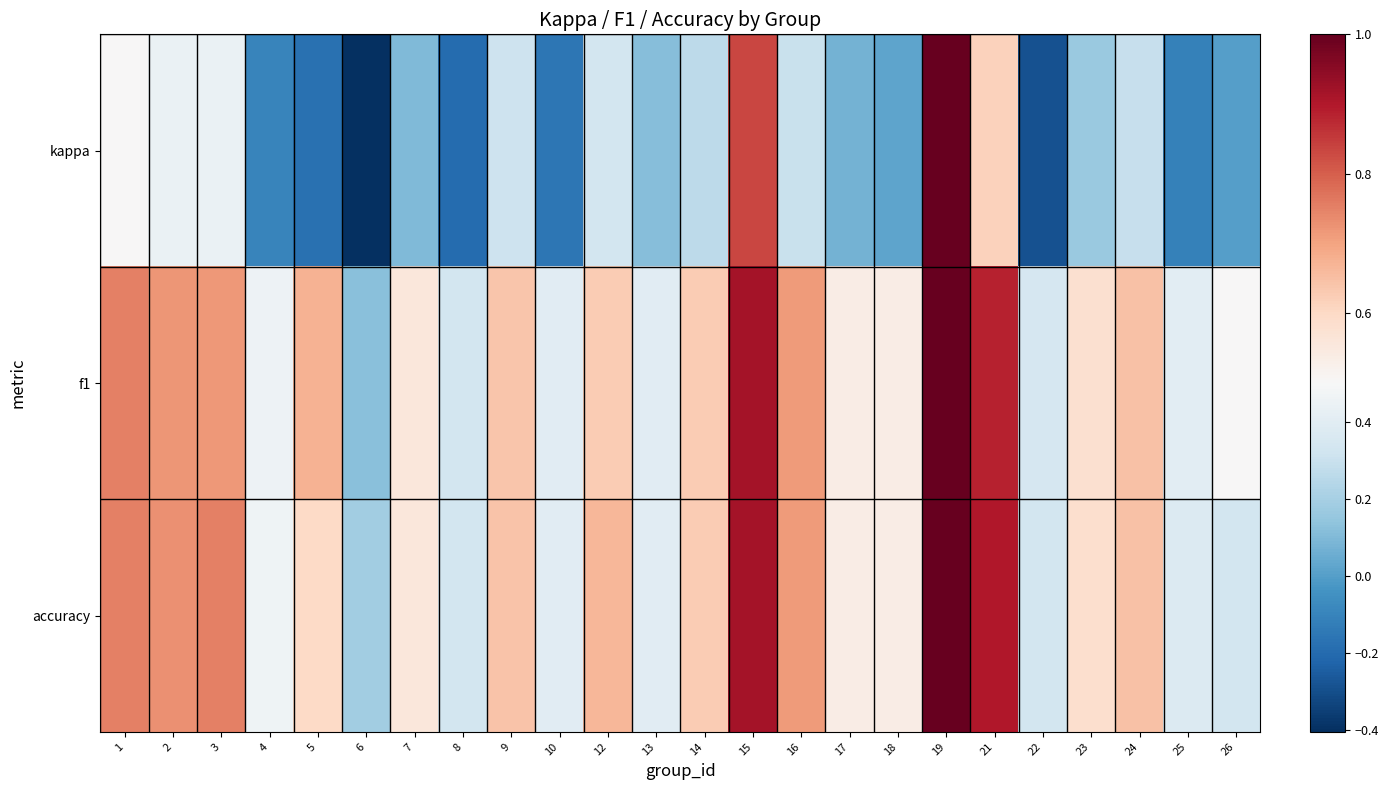

Reading left to right, what are all the values shown in this chart?

kappa: 1=0.5	2=0.4	3=0.4	4=-0.1	5=-0.2	6=-0.4	7=0.1	8=-0.2	9=0.3	10=-0.2	12=0.3	13=0.1	14=0.3	15=0.8	16=0.3	17=0.1	18=0.0	19=1.0	21=0.6	22=-0.3	23=0.2	24=0.3	25=-0.1	26=0.0
f1: 1=0.8	2=0.7	3=0.7	4=0.5	5=0.7	6=0.1	7=0.6	8=0.3	9=0.6	10=0.4	12=0.6	13=0.4	14=0.6	15=0.9	16=0.7	17=0.5	18=0.5	19=1.0	21=0.9	22=0.4	23=0.6	24=0.6	25=0.4	26=0.5
accuracy: 1=0.8	2=0.7	3=0.8	4=0.5	5=0.6	6=0.2	7=0.6	8=0.3	9=0.6	10=0.4	12=0.7	13=0.4	14=0.6	15=0.9	16=0.7	17=0.5	18=0.5	19=1.0	21=0.9	22=0.3	23=0.6	24=0.6	25=0.4	26=0.3